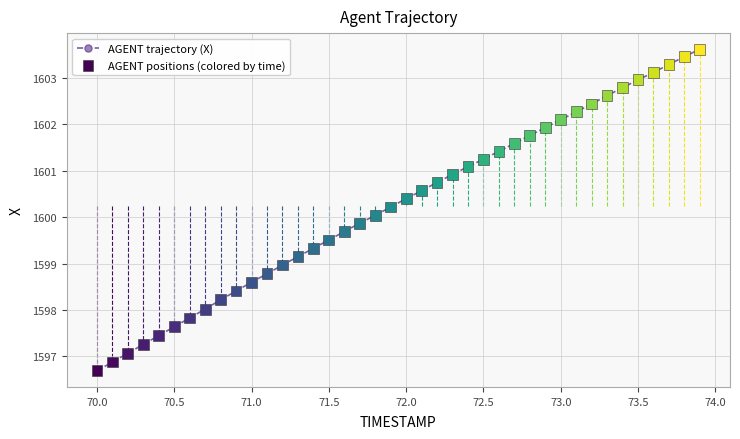

True or false: there are more than 1 points higher than both neighbors.

False